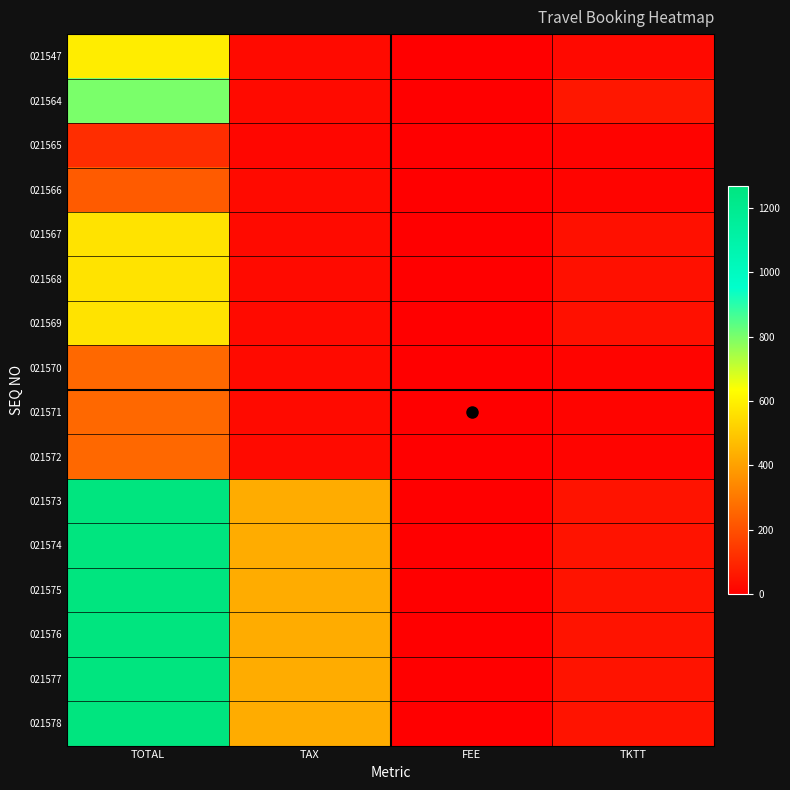

At which category is the sum across all series the highest?

TOTAL